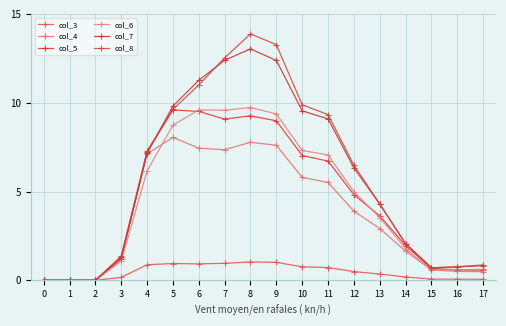

How many distinct data groups are displayed?

6